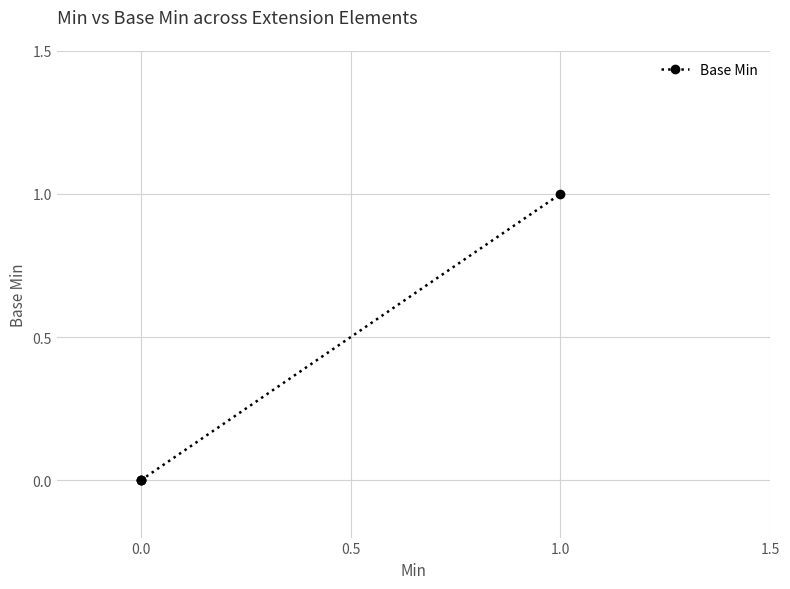

Between 0.0 and 1.0, which is larger?

1.0